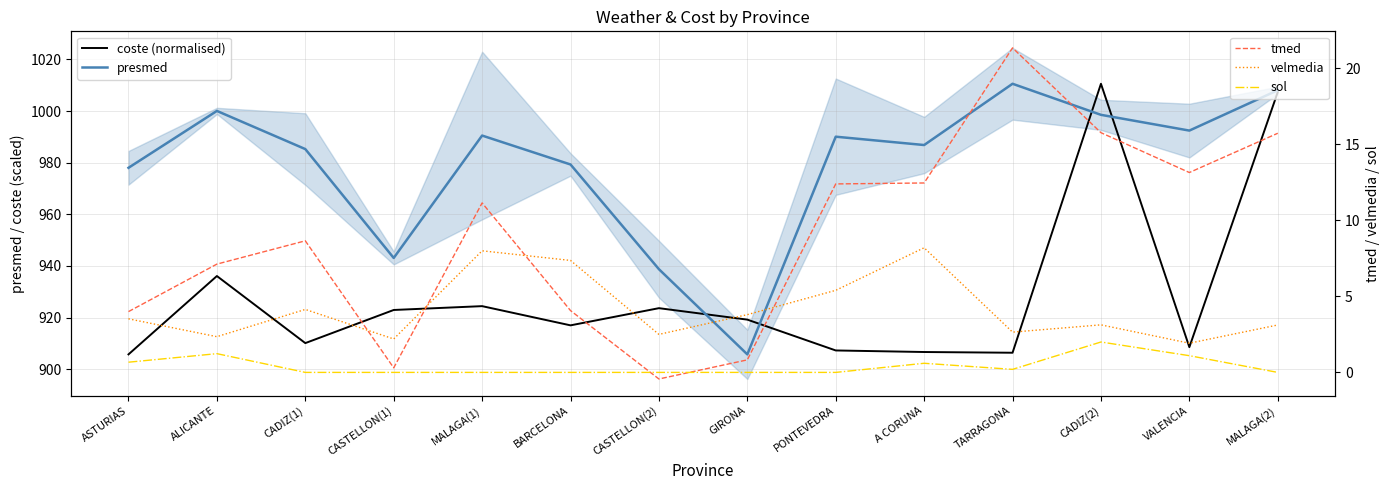

True or false: coste (normalised) and tmed cross at least once.

False